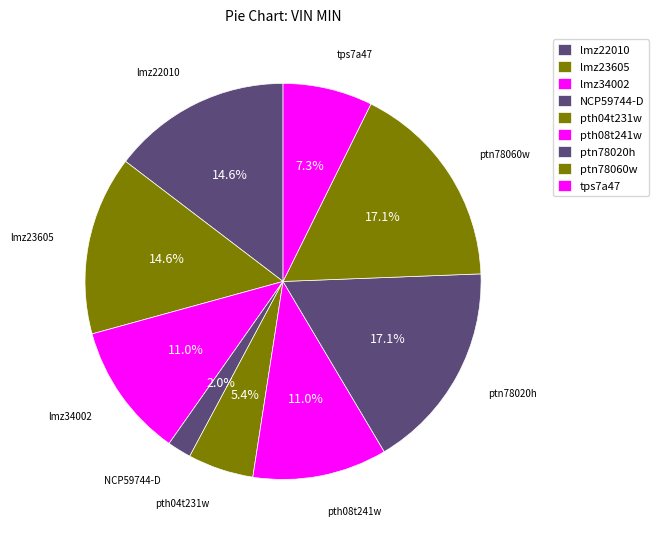

Is the sum of pth08t241w and ptn78060w greater than half?

No